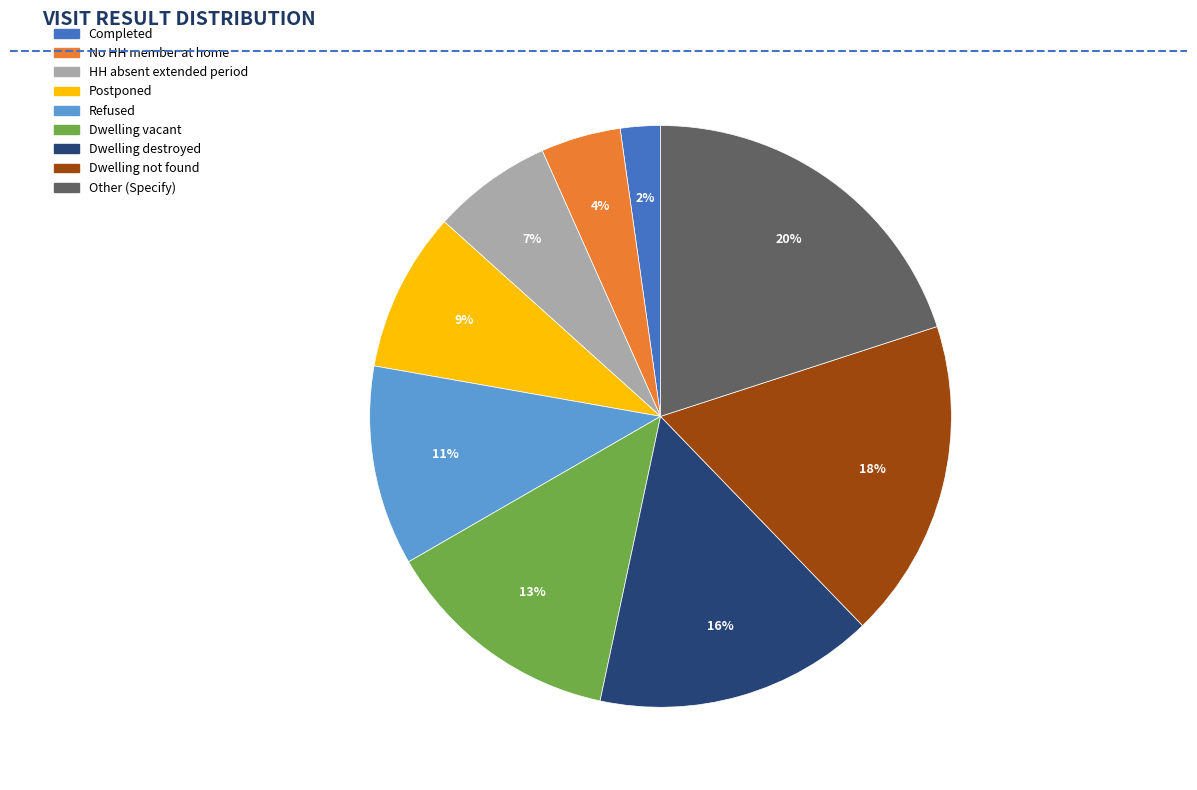

To the nearest percent, what is the difference between the largest and smallest slice percentages?

18%